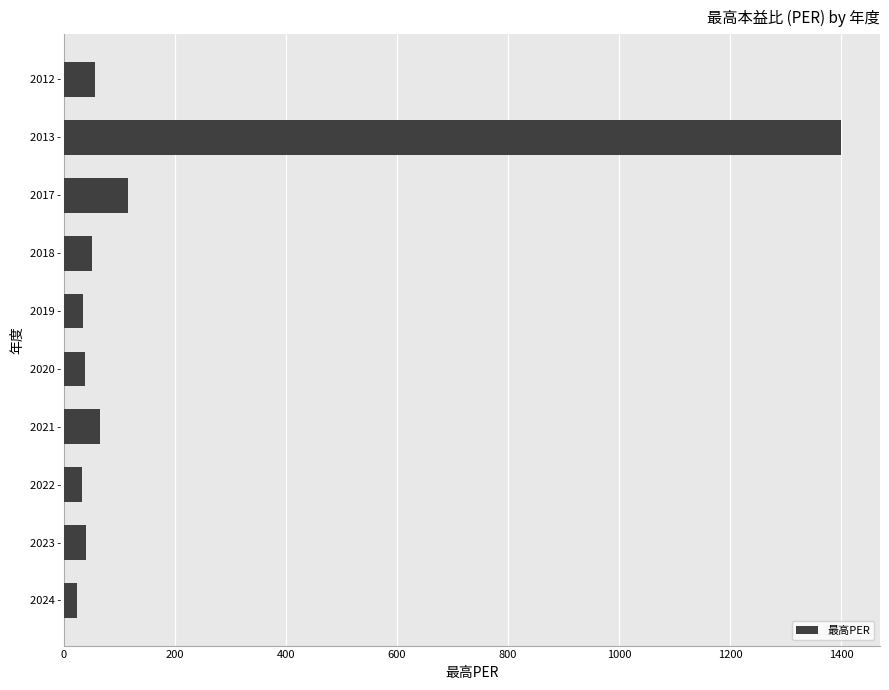

At which label is the value closest to 712?

2017 -